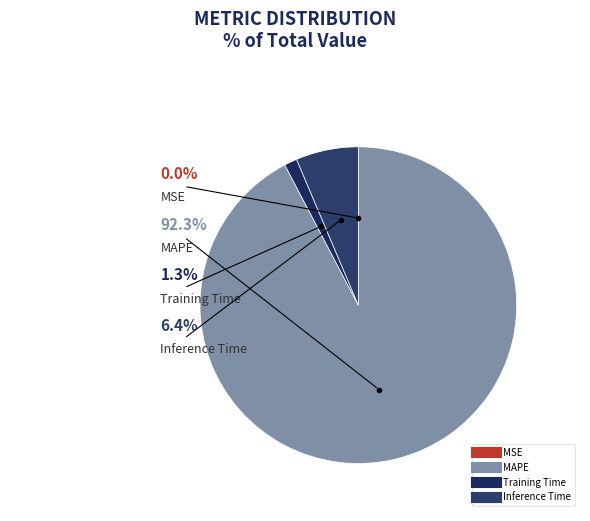

To the nearest percent, what is the difference between the largest and smallest slice percentages?

92%